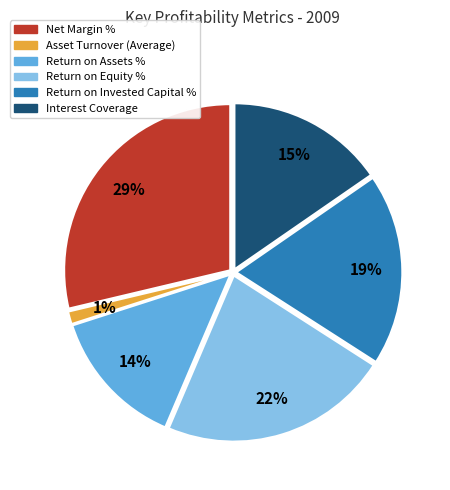

To the nearest percent, what is the combined percentage of Return on Assets % and Asset Turnover (Average)?

15%